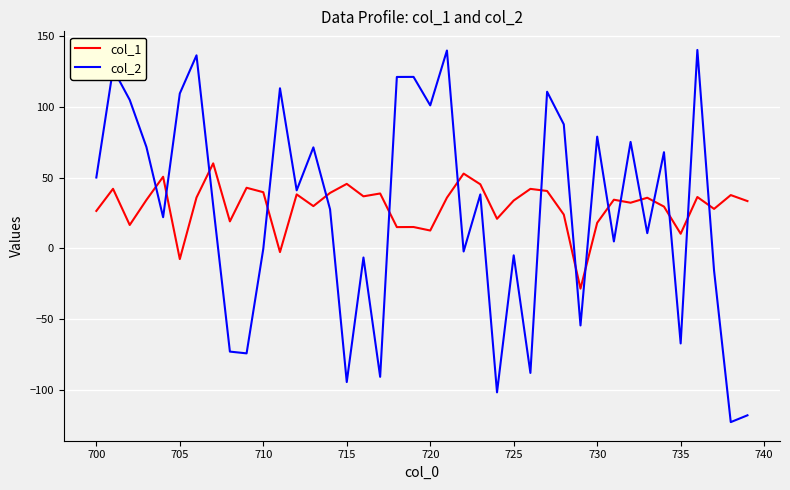

What is the greatest value displayed?

140.0